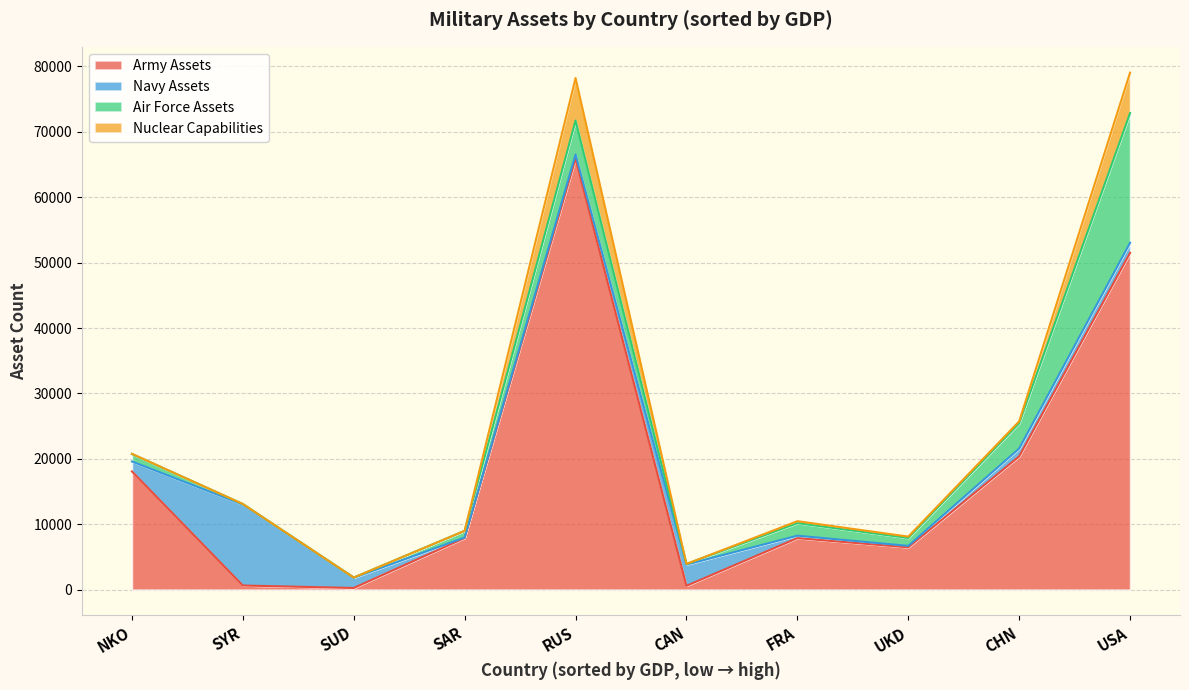

Is the value of Air Force Assets at SAR greater than the value of Nuclear Capabilities at SYR?

Yes